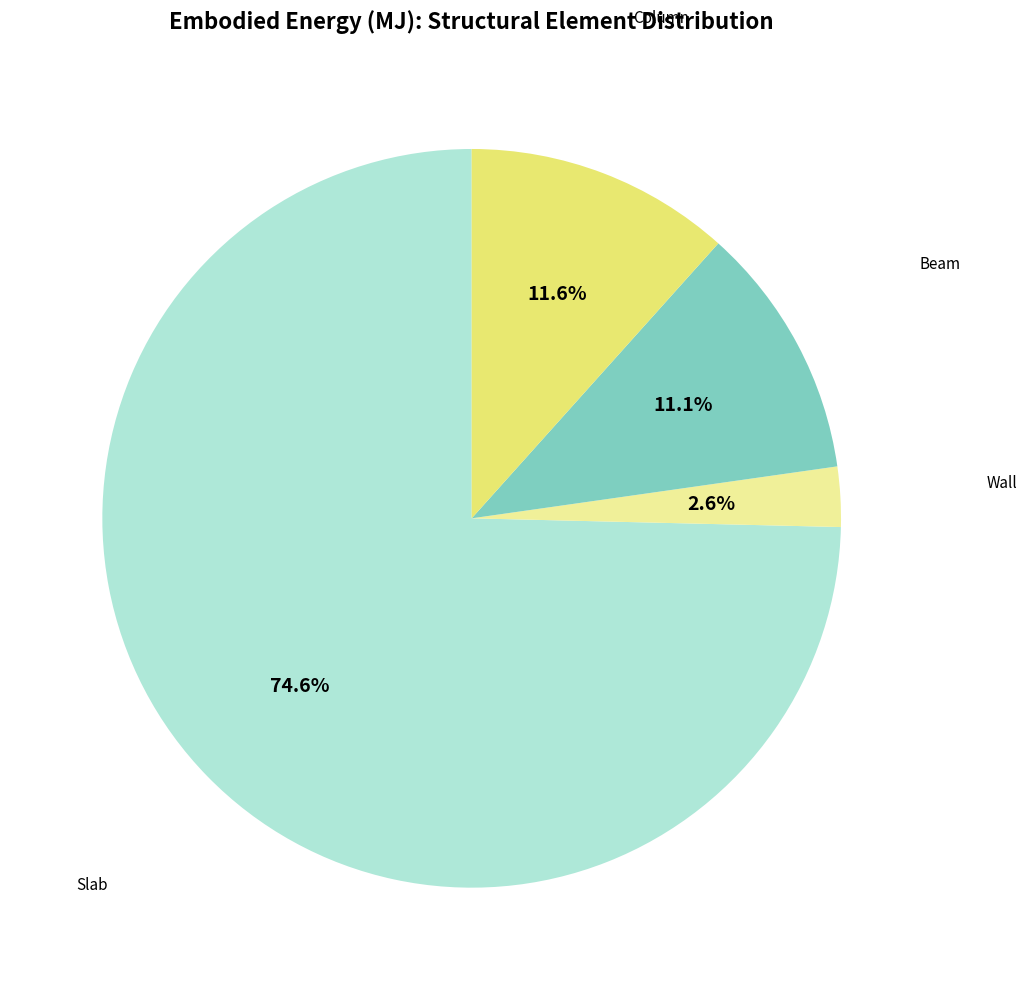

How many segments does this pie chart have?

4